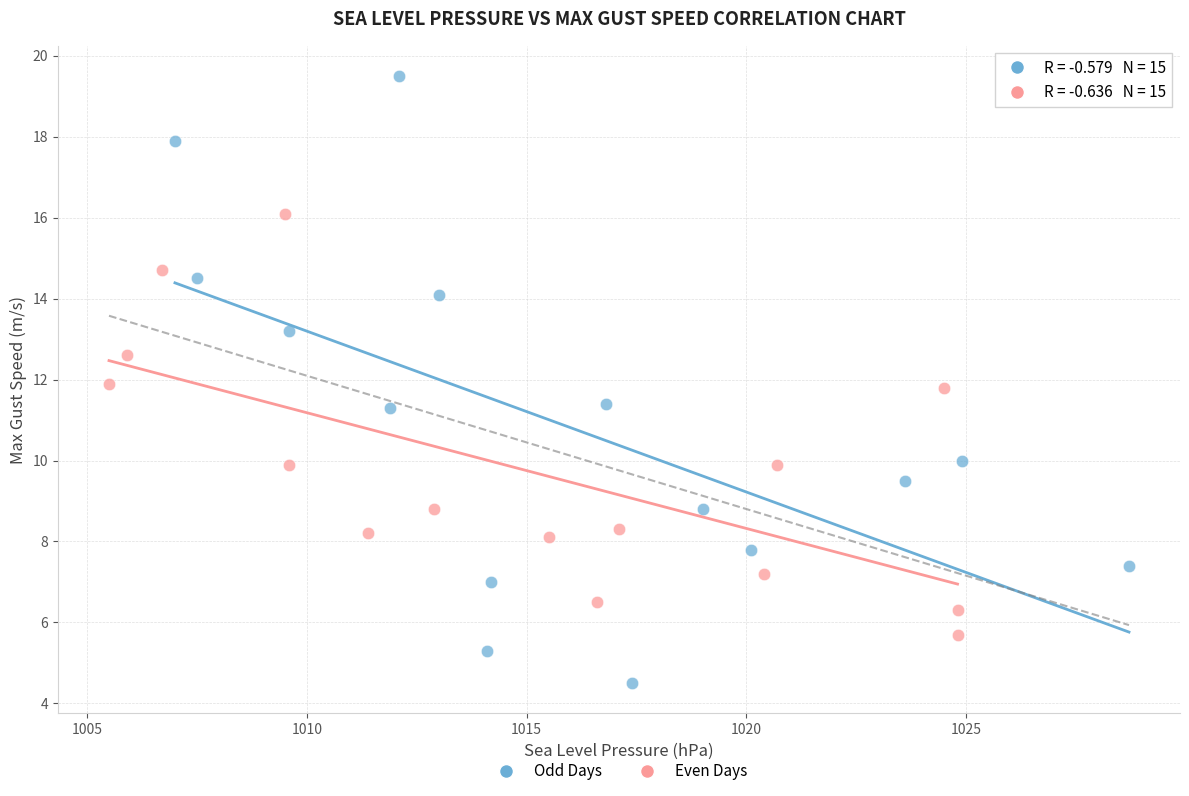

Which series reaches the maximum Y coordinate?

Odd Days